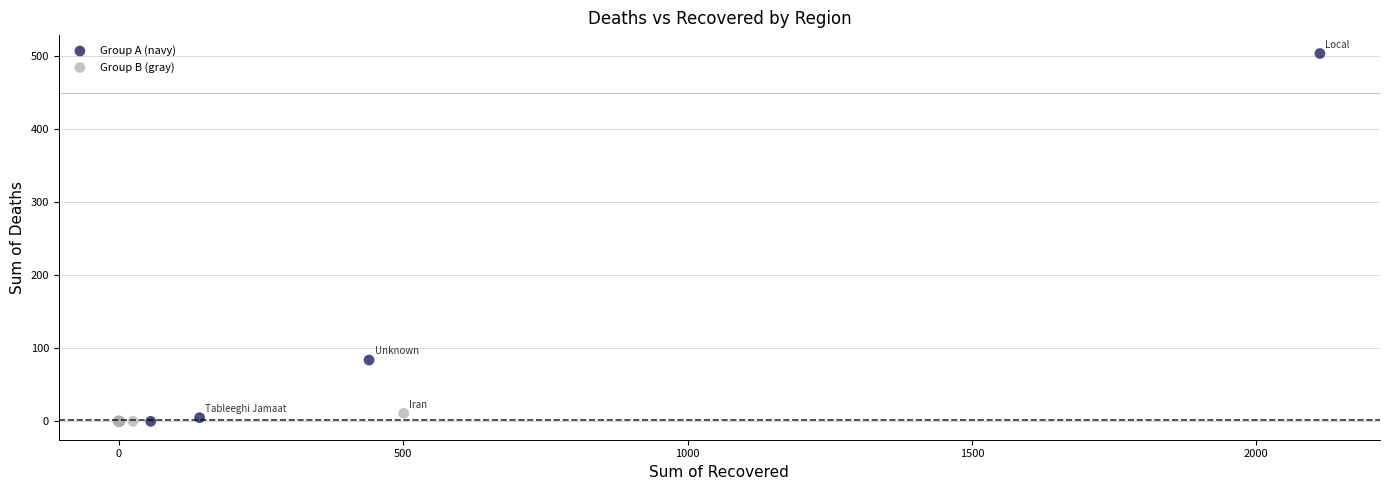

Which series has the largest Y range (max minus min)?

Group A (navy)